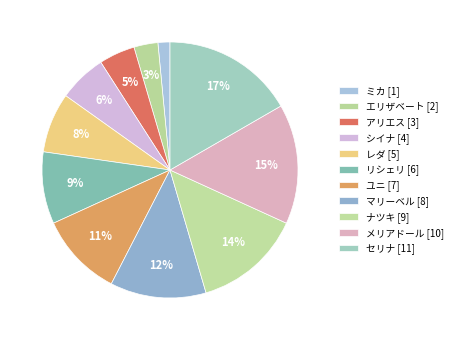

Count the number of slices in the pie.

11